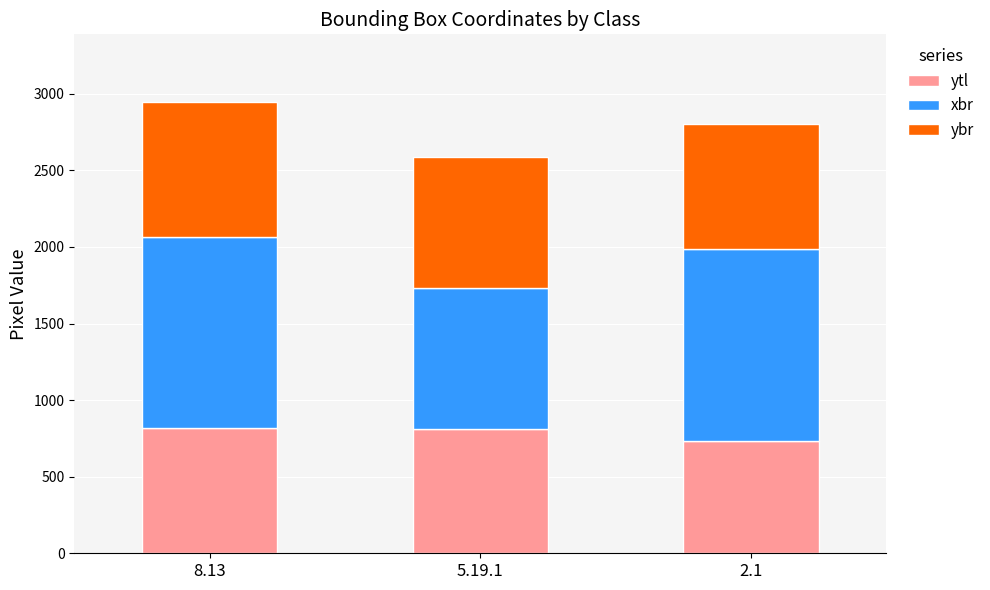

What is the average value of the ytl series?

787